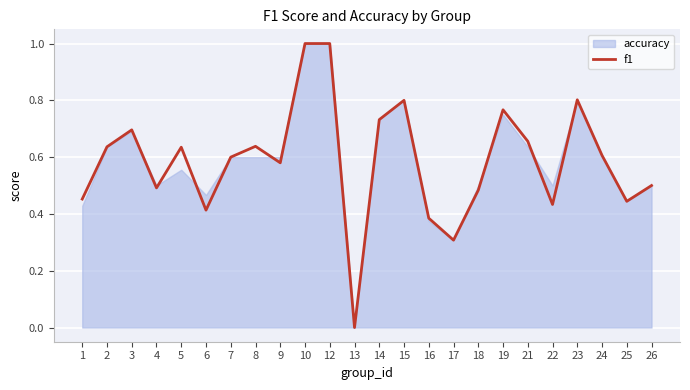

The f1 series shows 0.6 at 22. True or false?

False